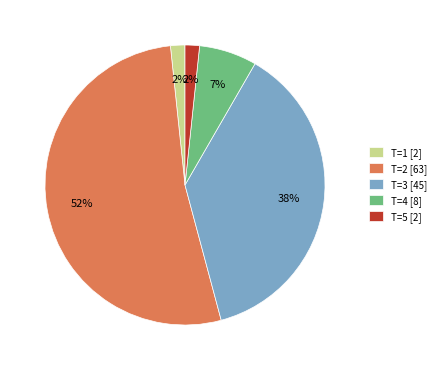

Is there any slice that represents more than half of the pie?

Yes